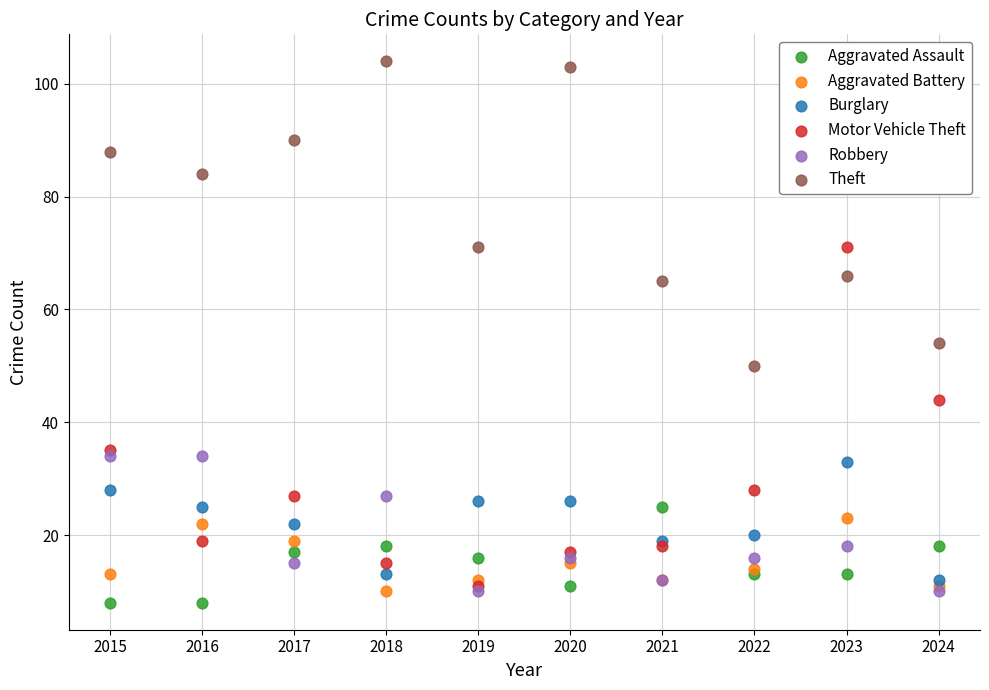

Which series has the widest spread of Y values?

Motor Vehicle Theft